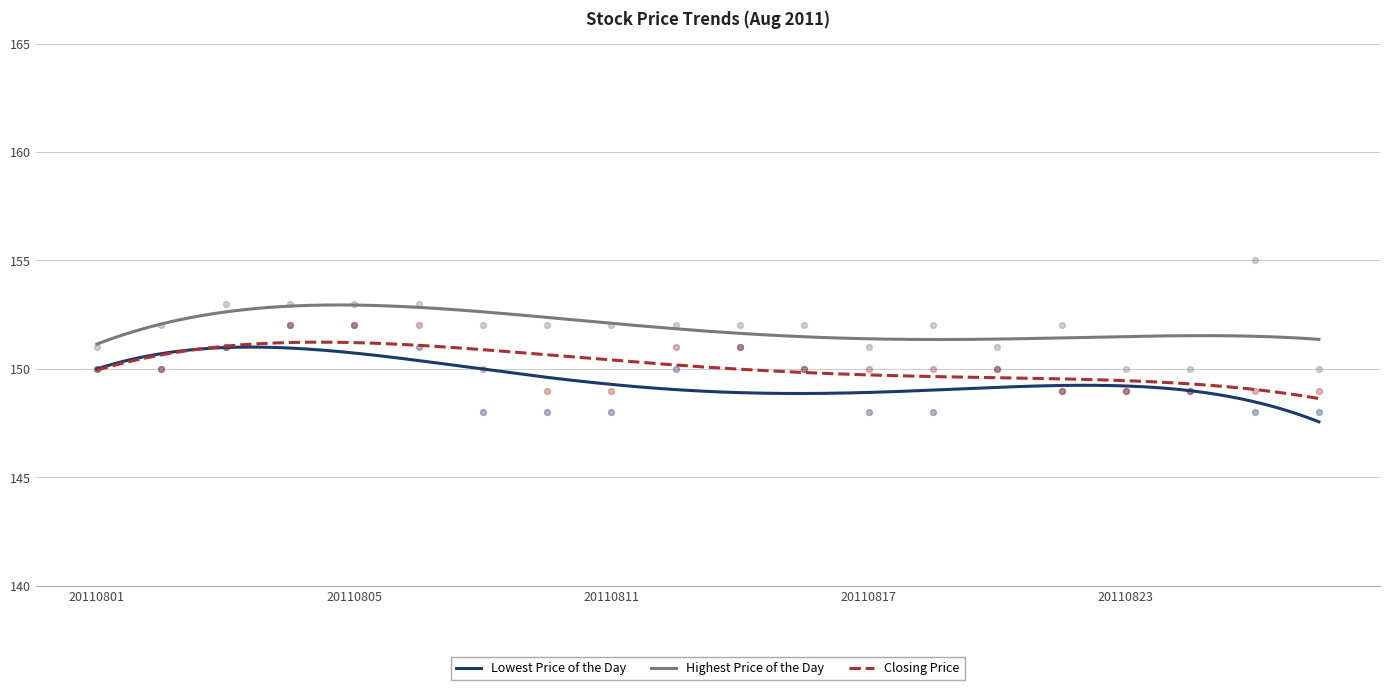

At how many categories does at least one series exceed 153?

1